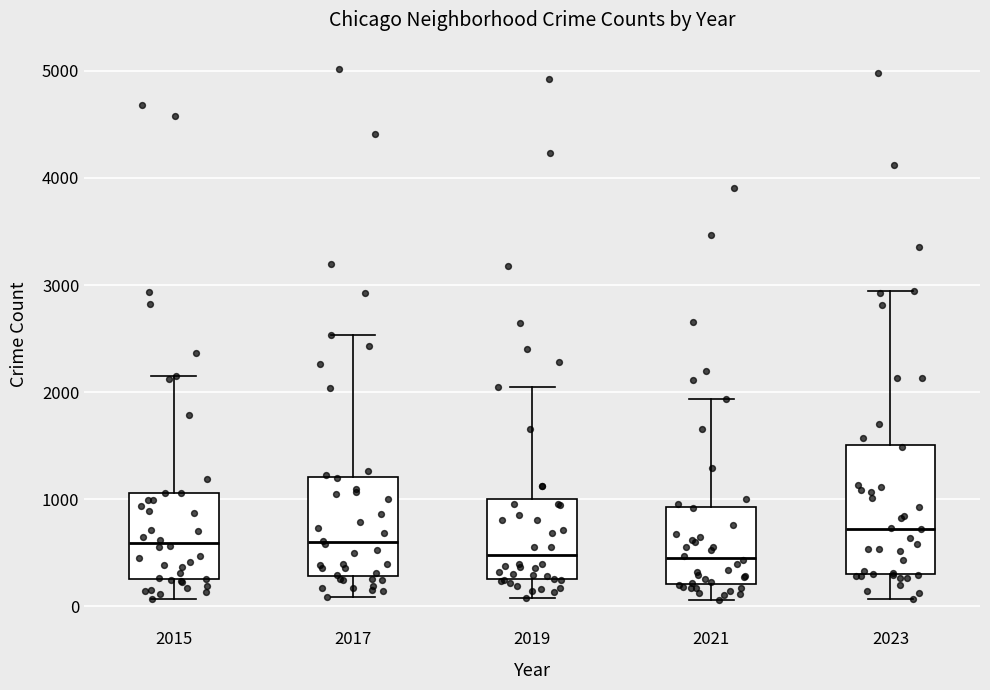

Comparing the boxes themselves (not the whiskers), which one is the tallest?

2023